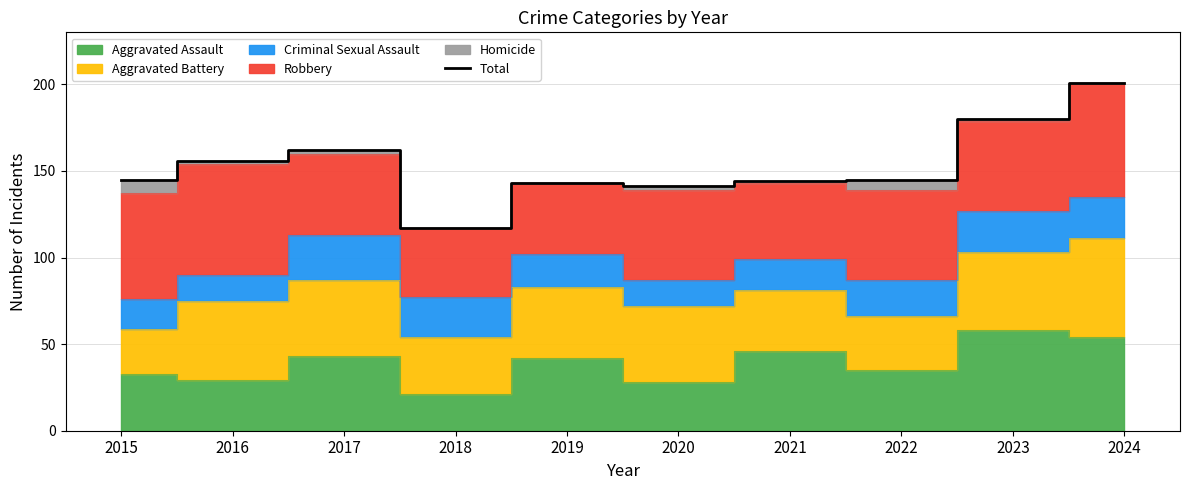

Is it true that the value at 2019 is 143?

True